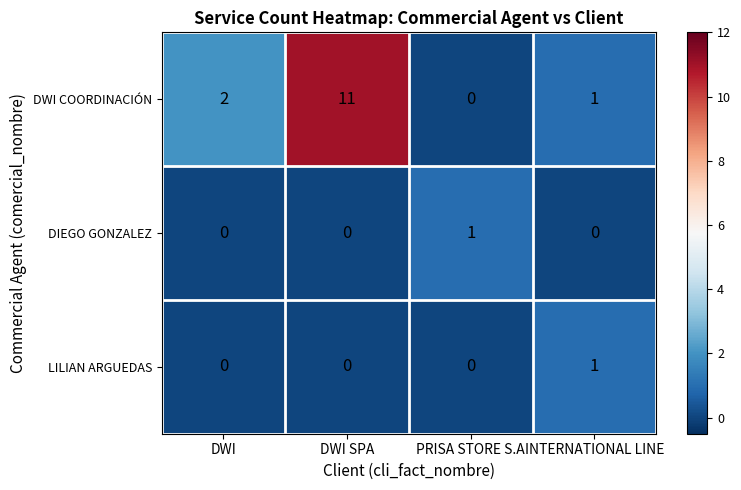

How many distinct data groups are displayed?

3